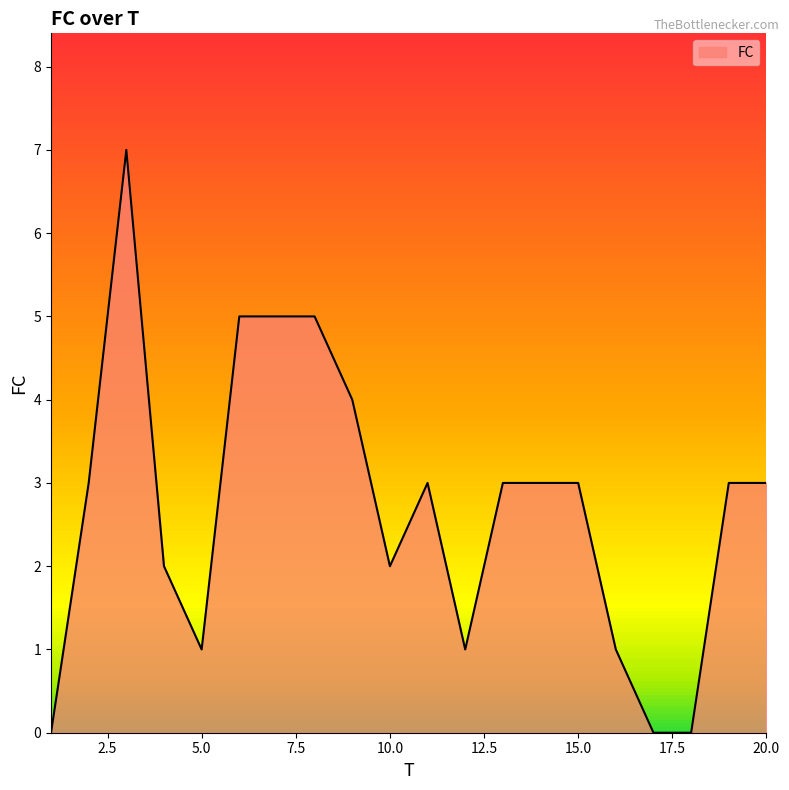

What is the greatest value displayed?

7